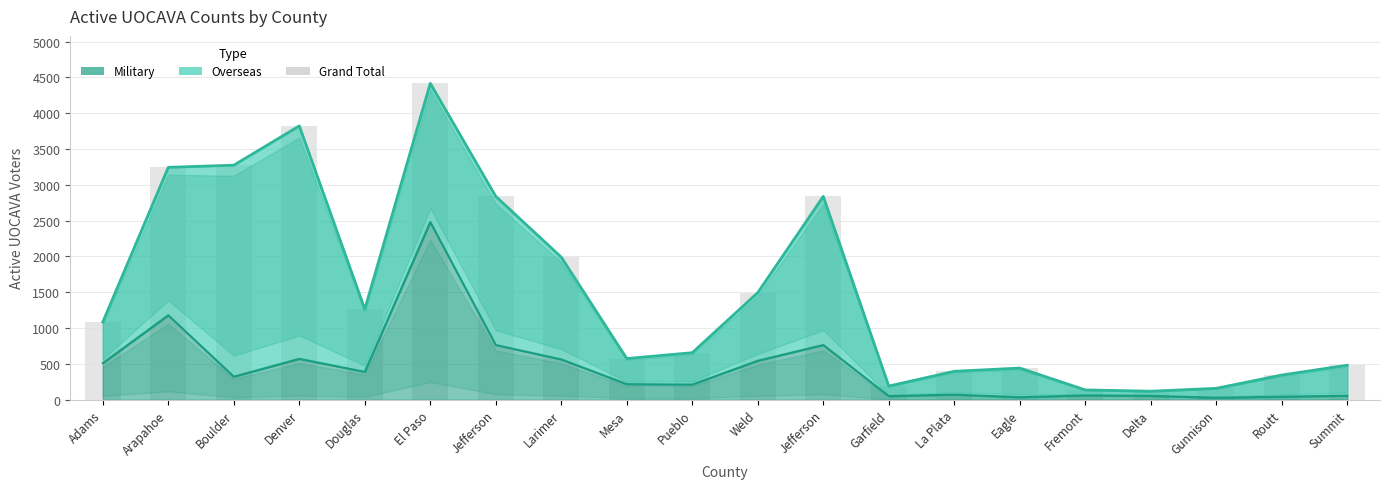

What is the sum of all values?

29772